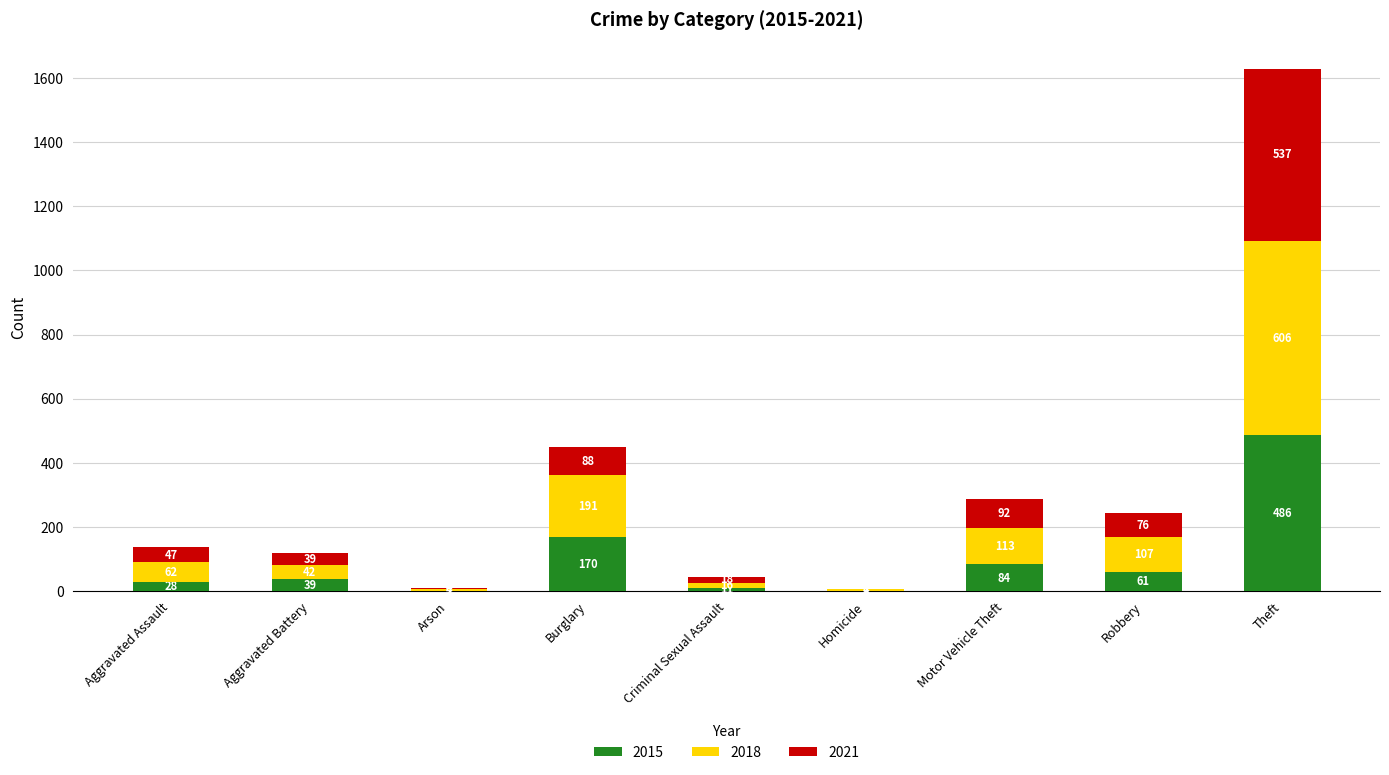

What value does the 2015 series have at Aggravated Battery, to the nearest 5?

40